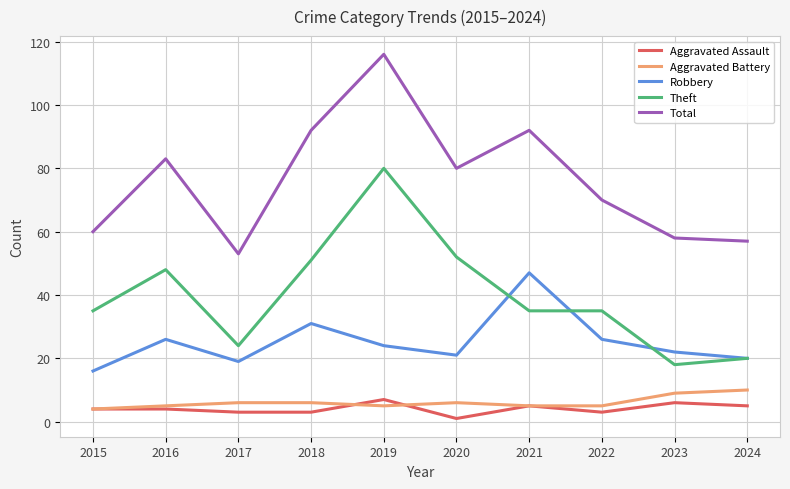

At 2023, list the series in order from largest to smallest.

Total, Robbery, Theft, Aggravated Battery, Aggravated Assault